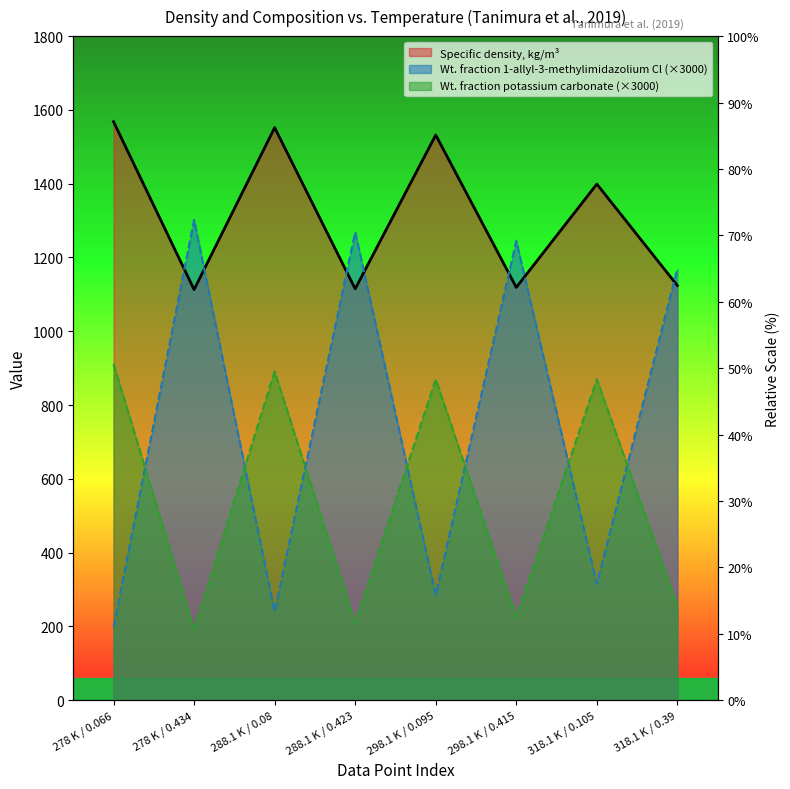

True or false: Weight fraction of potassium carbonate and Specific density, kg/m3 (normalized) intersect in this chart.

False